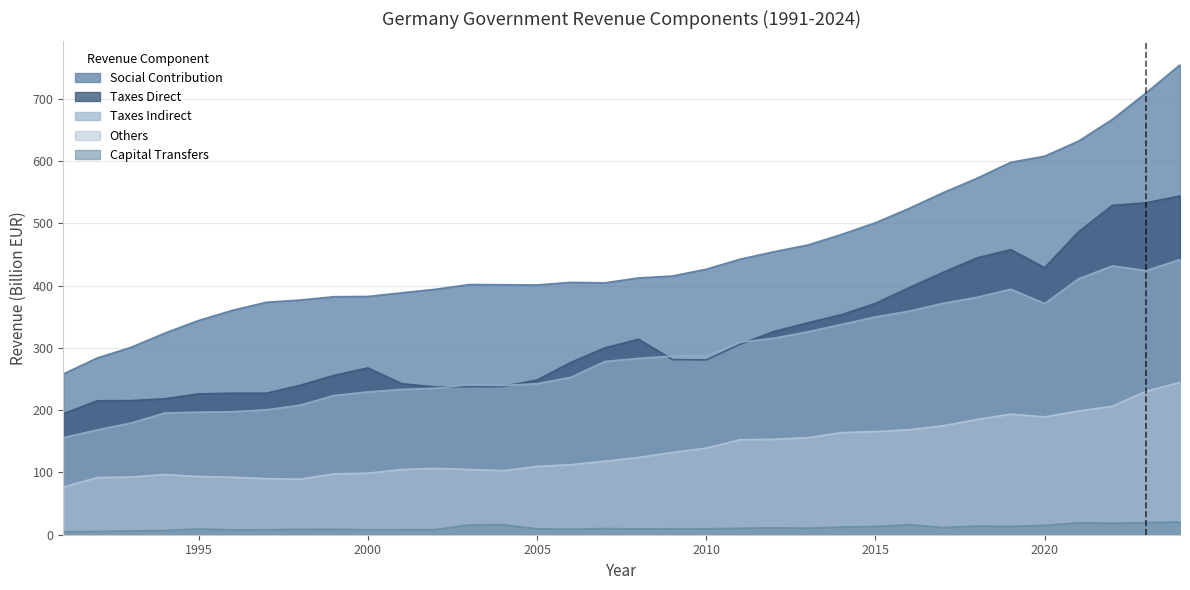

Which category has the lowest value in the Revenue_Social_Contribution series?

1991